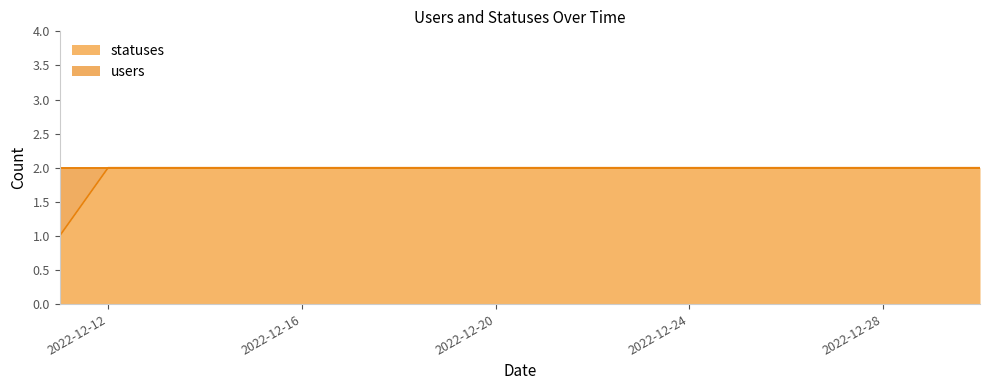

Where is the data nearest to the value 1?

2022-12-11